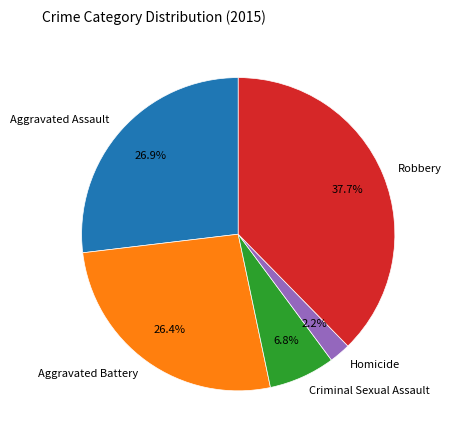

What is the ratio of the value at Aggravated Battery to the value at Robbery?

0.7